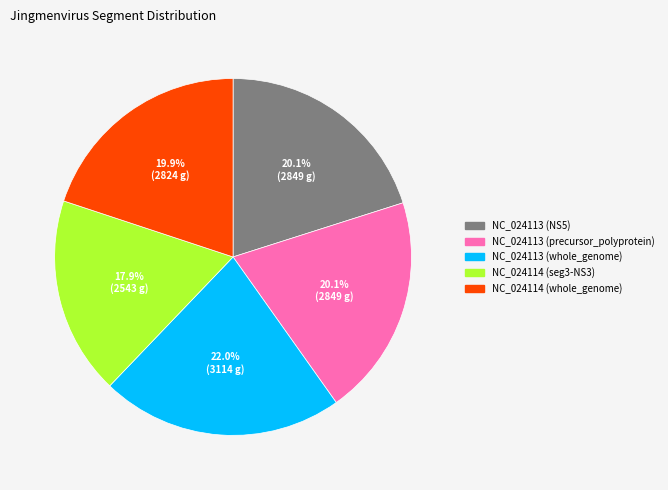

Combined, do NC_024113 (precursor_polyprotein) and NC_024114 (seg3-NS3) account for over 50%?

No